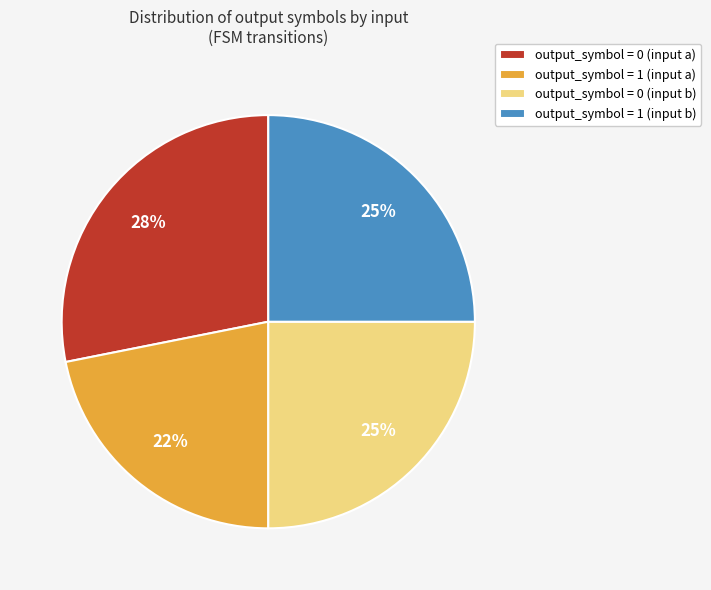

Count the number of slices in the pie.

4